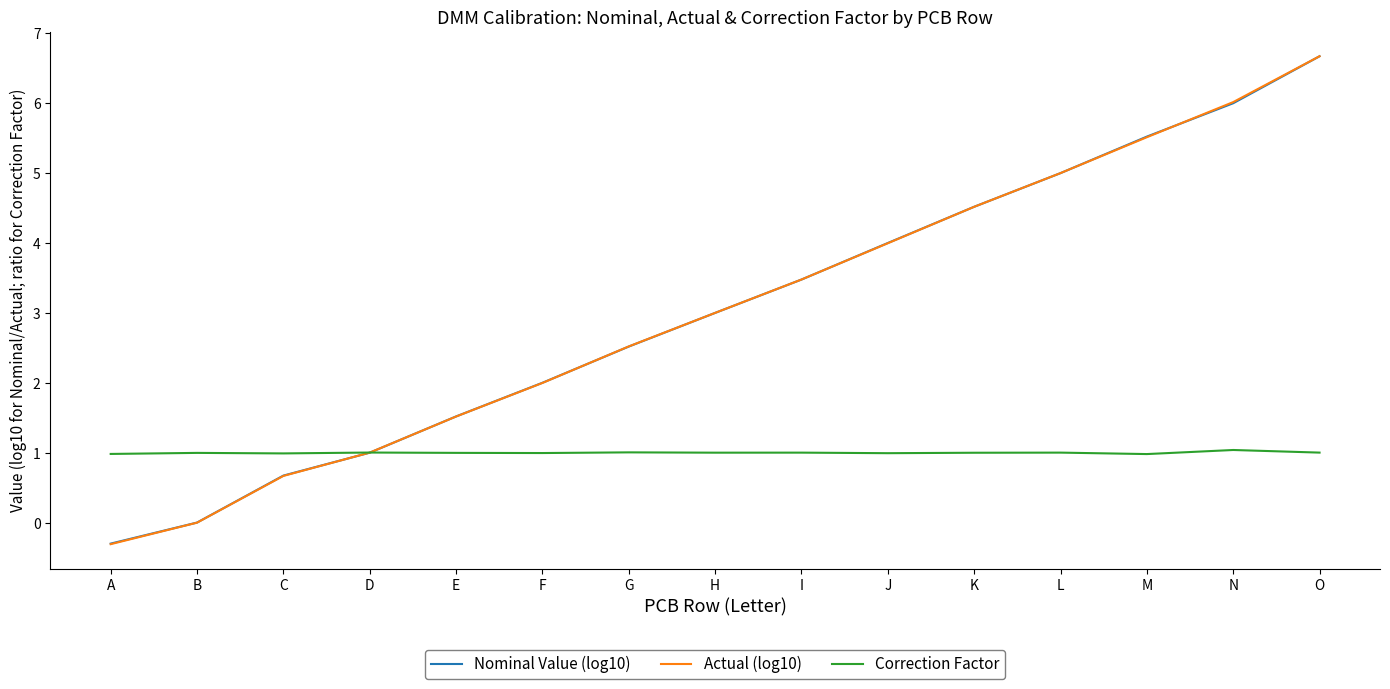

List the labels in order of Nominal Value (log10) value, smallest first.

A, B, C, D, E, F, G, H, I, J, K, L, M, N, O